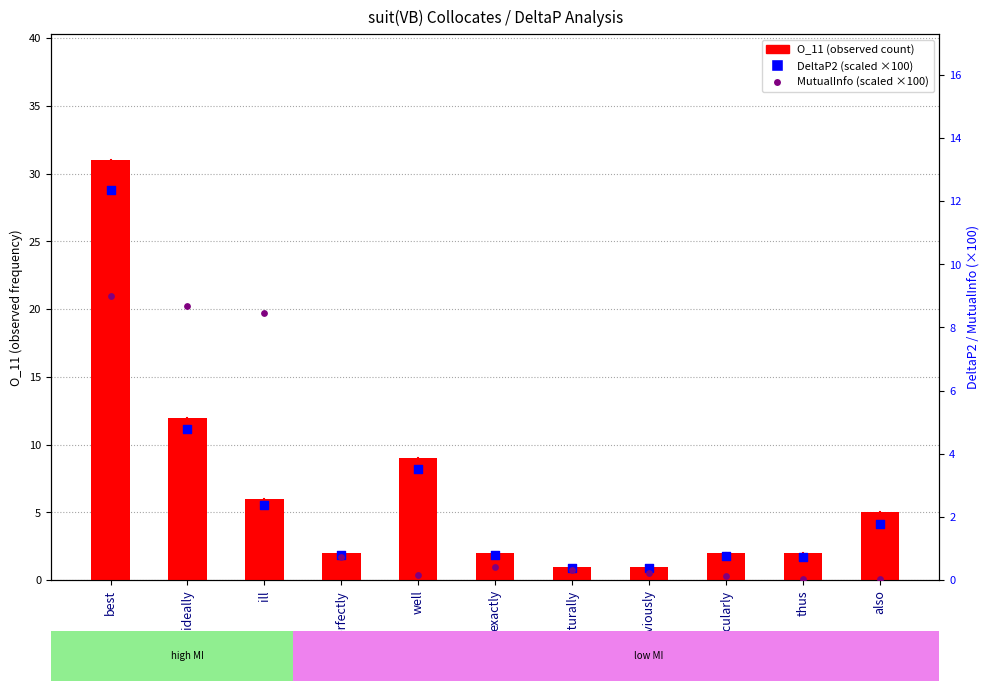

What are all the series names shown in the legend?

O_11 (observed count), DeltaP2 (scaled ×100), MutualInfo (scaled ×100)